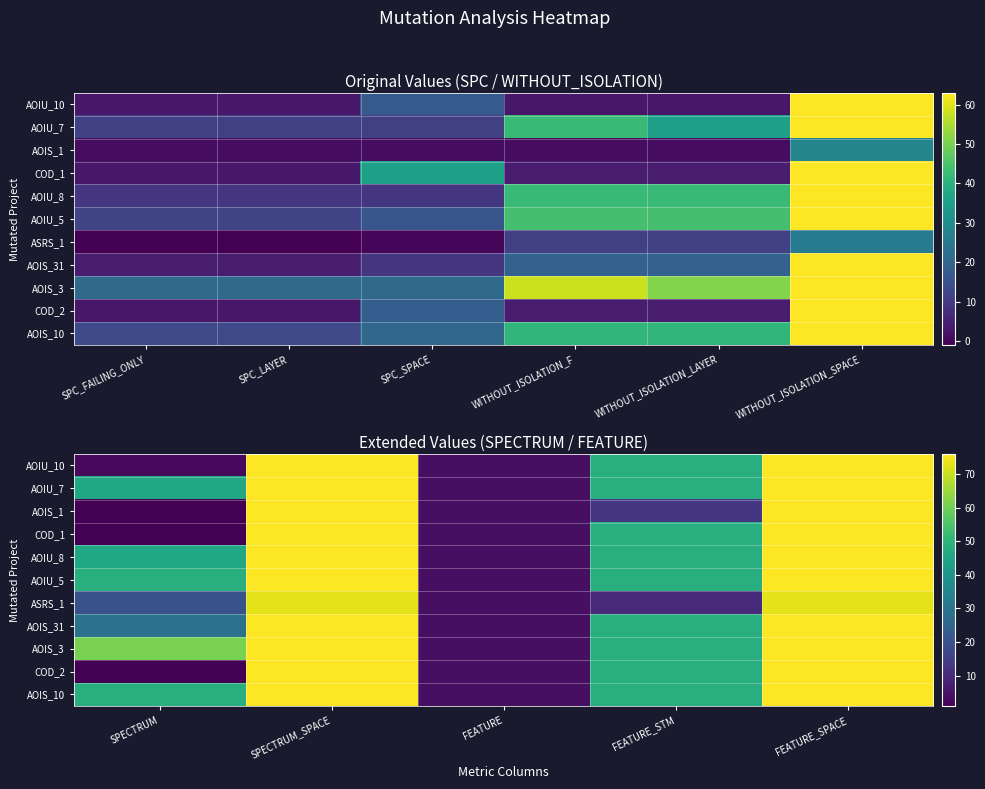

List the series in order of their peak value, highest first.

AOIU_10, AOIU_7, AOIS_1, COD_1, AOIU_8, AOIU_5, AOIS_31, AOIS_3, COD_2, AOIS_10, ASRS_1